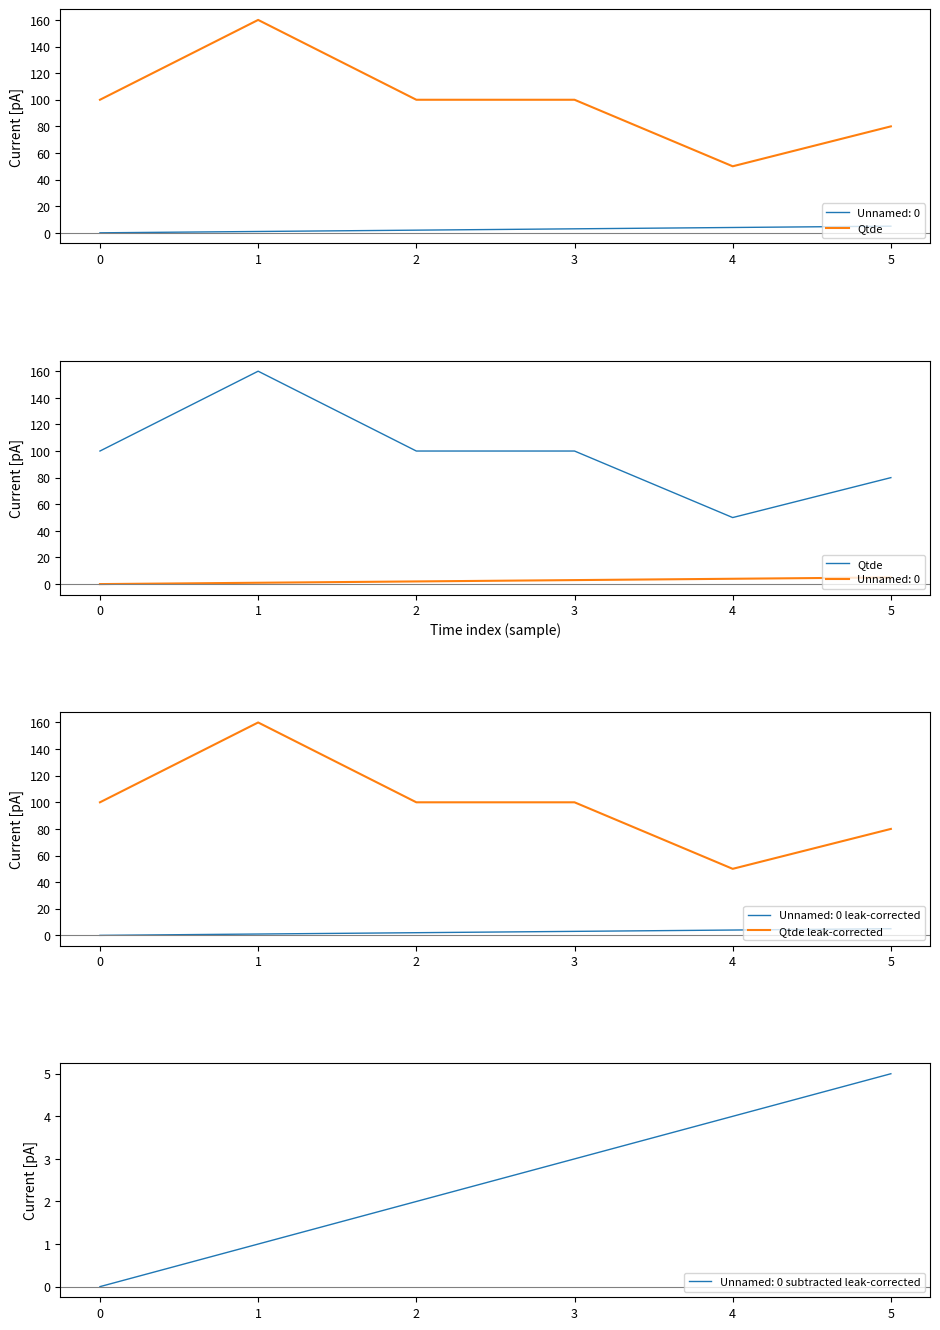

What is the difference between the Qtde leak-corrected values at 4 and 3?

50